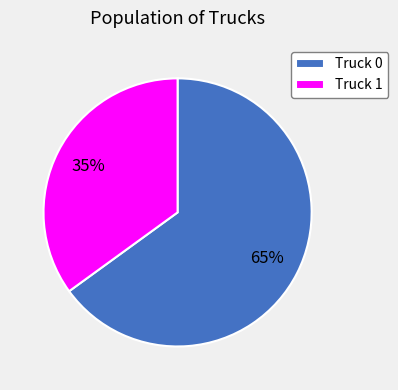

Rank the categories by value from highest to lowest.

Truck 0, Truck 1